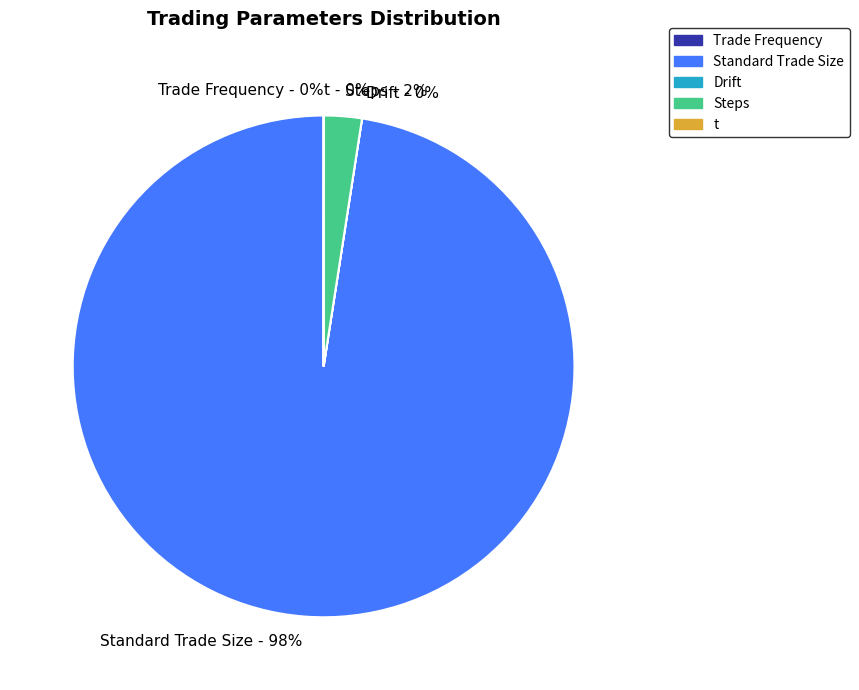

To the nearest percent, what portion does Standard Trade Size represent?

98%